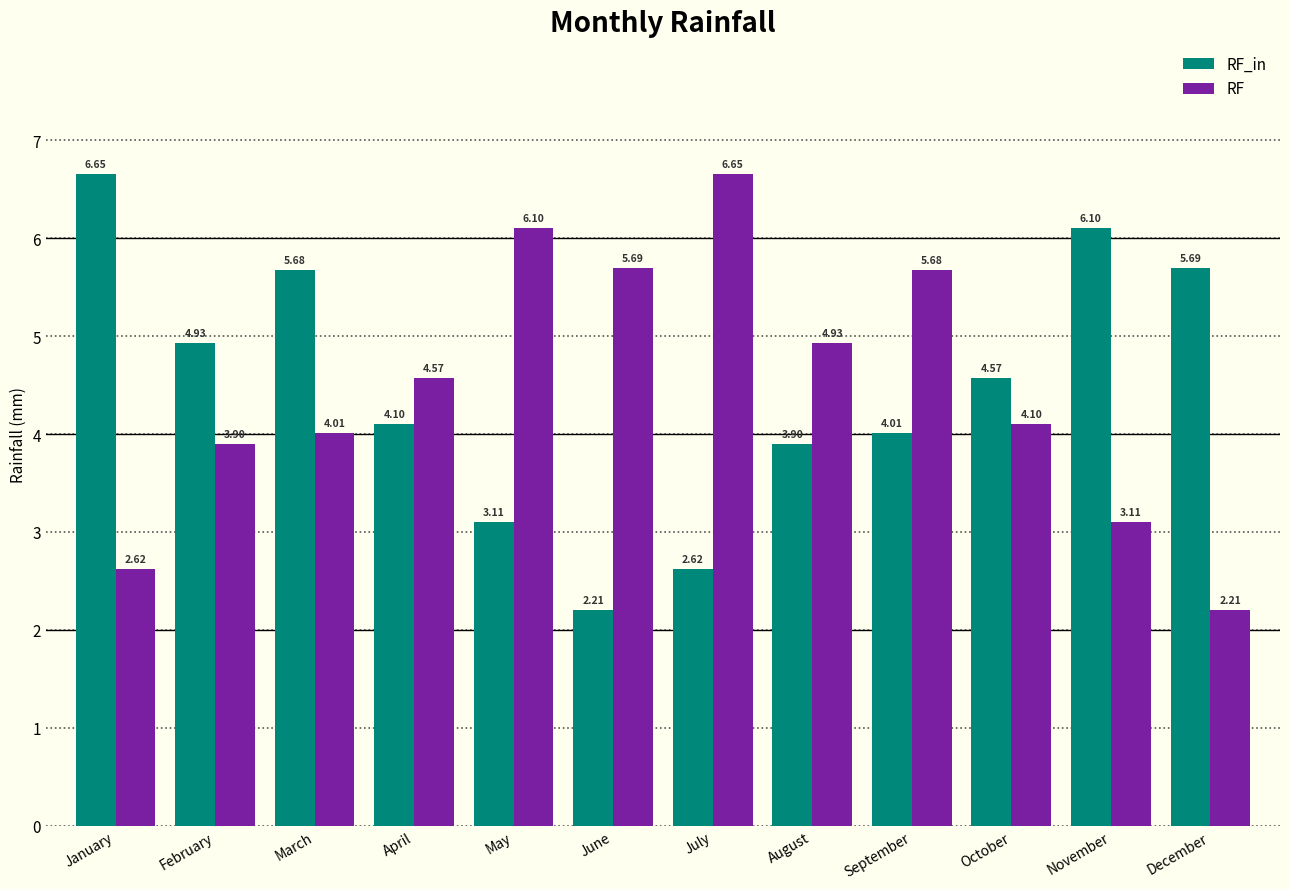

What is the total value across all series at July?

9.3